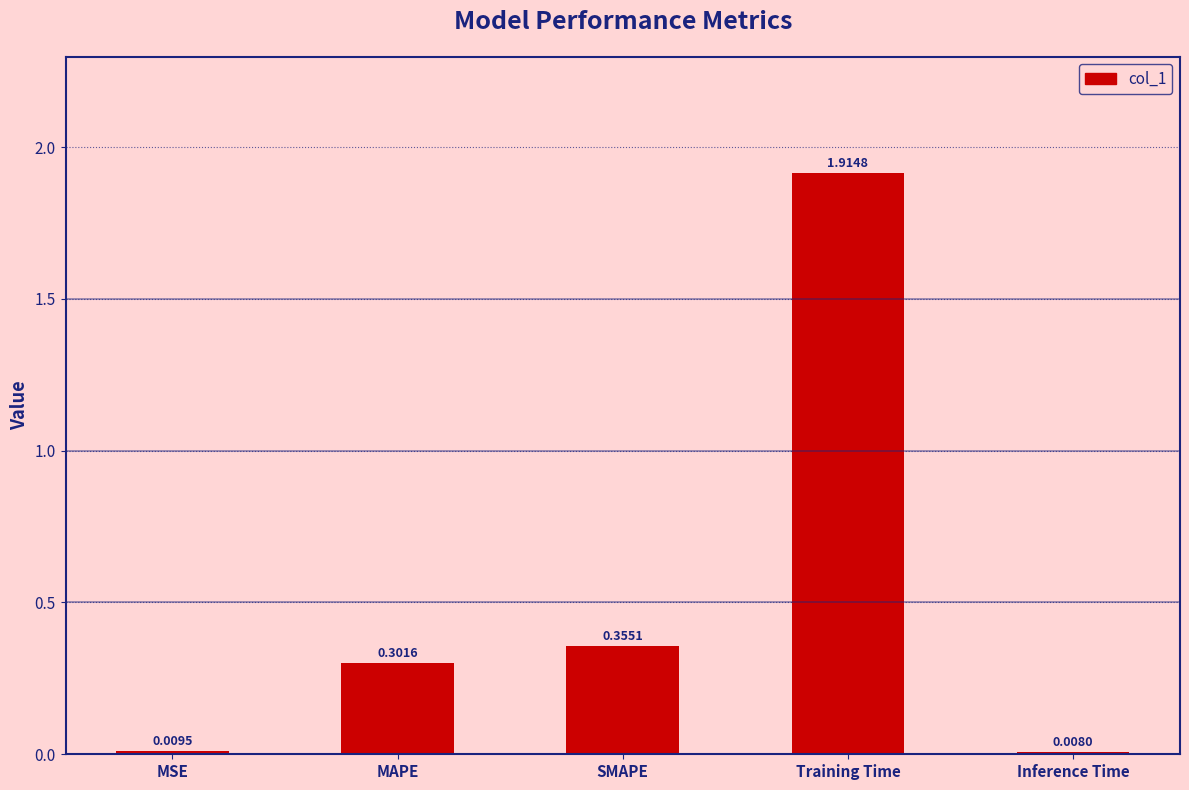

What is the average value?

0.5